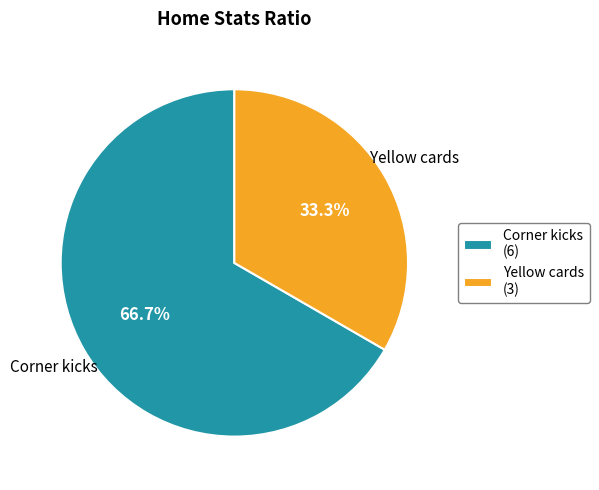

What percentage is the Corner kicks slice, to the nearest percent?

67%